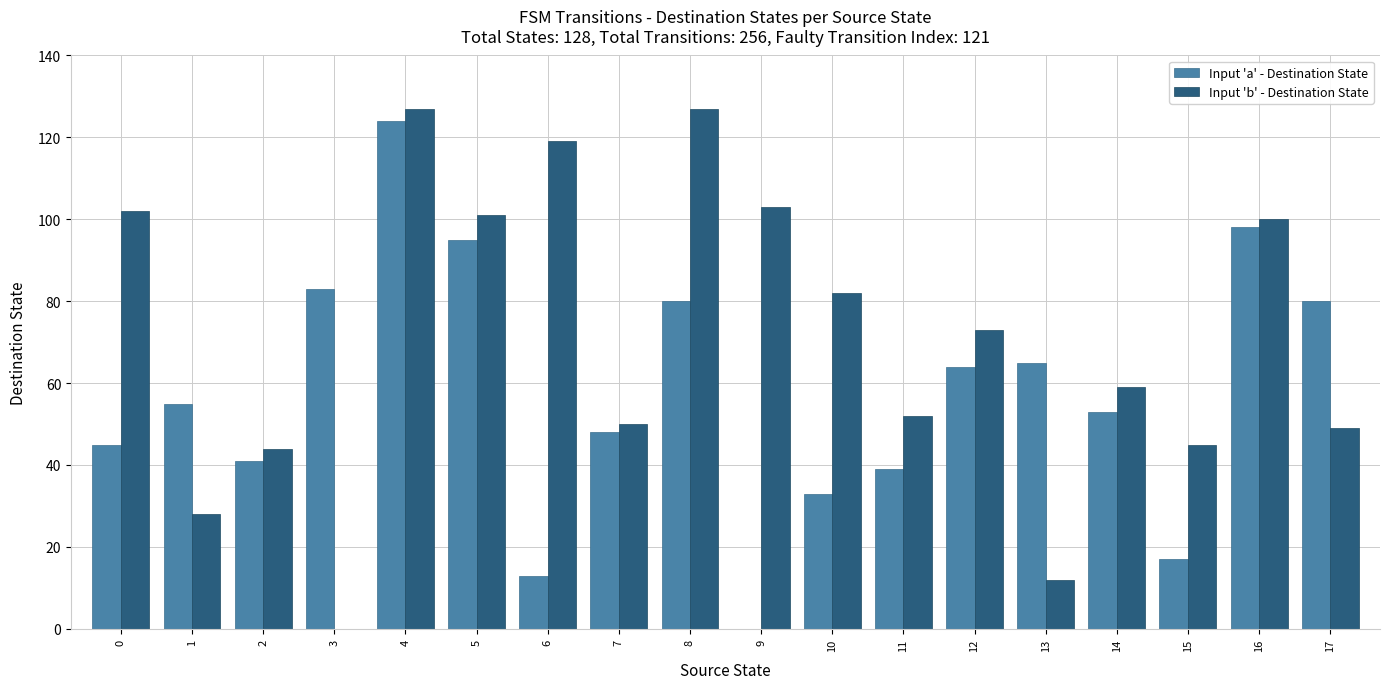

What is the average value of the Input 'a' - Destination State series?

57